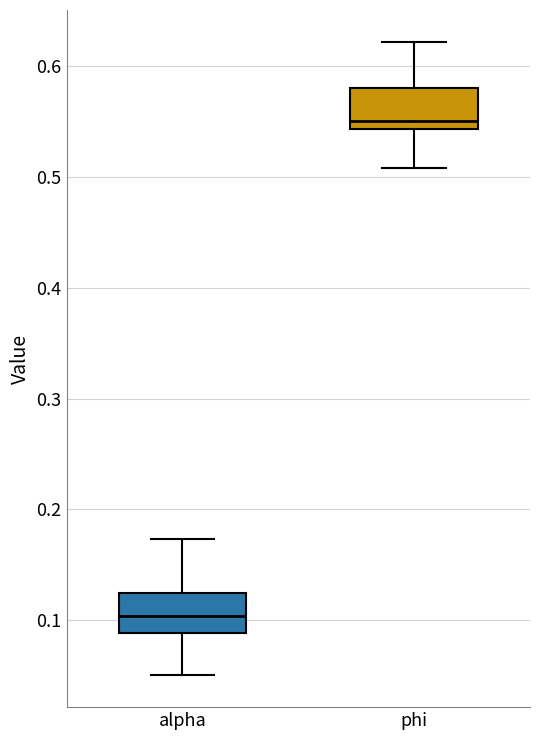

Where does the lower whisker of the box for phi end on the y-axis? The values are not printed on the chart, so give them approximately, as read against the axis.

0.51